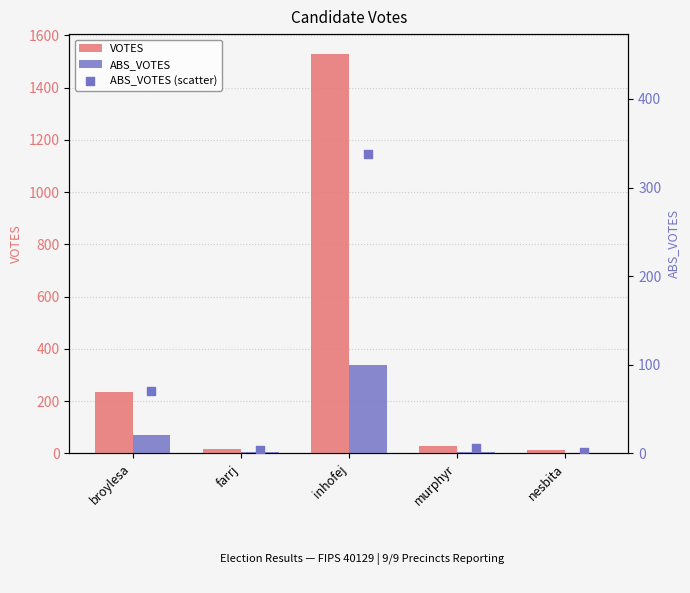

Is the value of VOTES at nesbita greater than the value of ABS_VOTES (scatter) at inhofej?

No